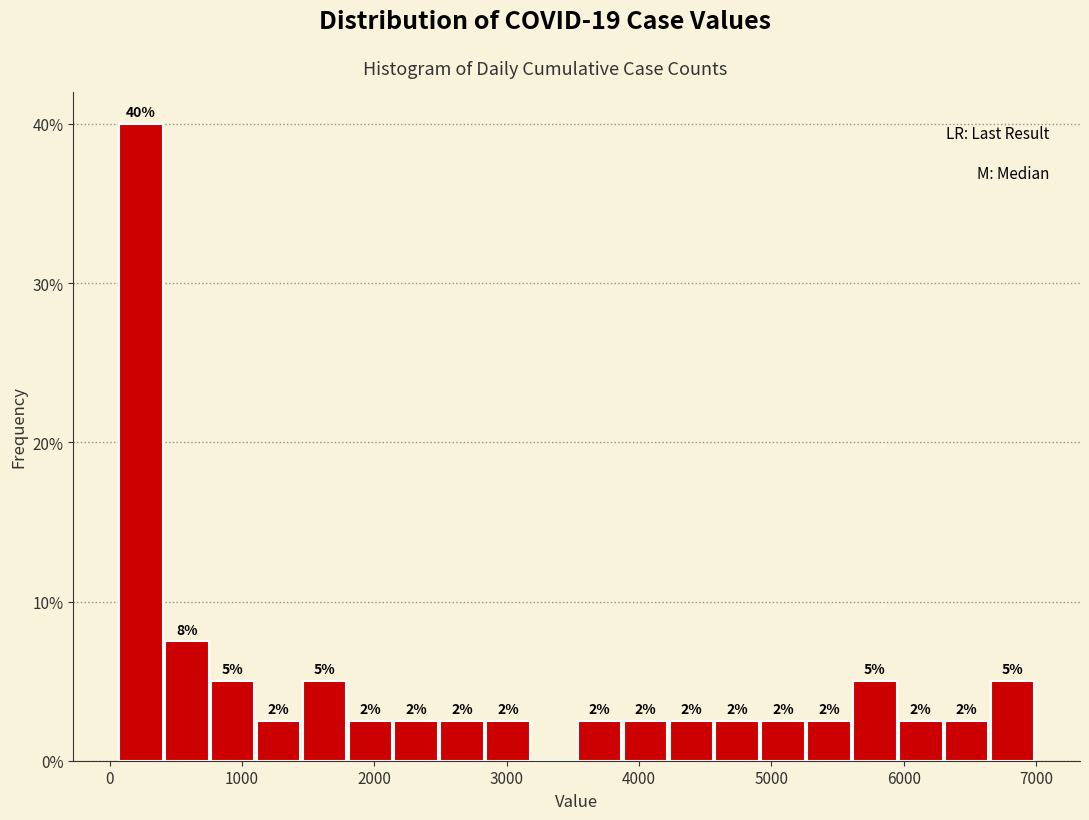

Read against the x-axis, roughly where is the centre of the tallest bar?

200